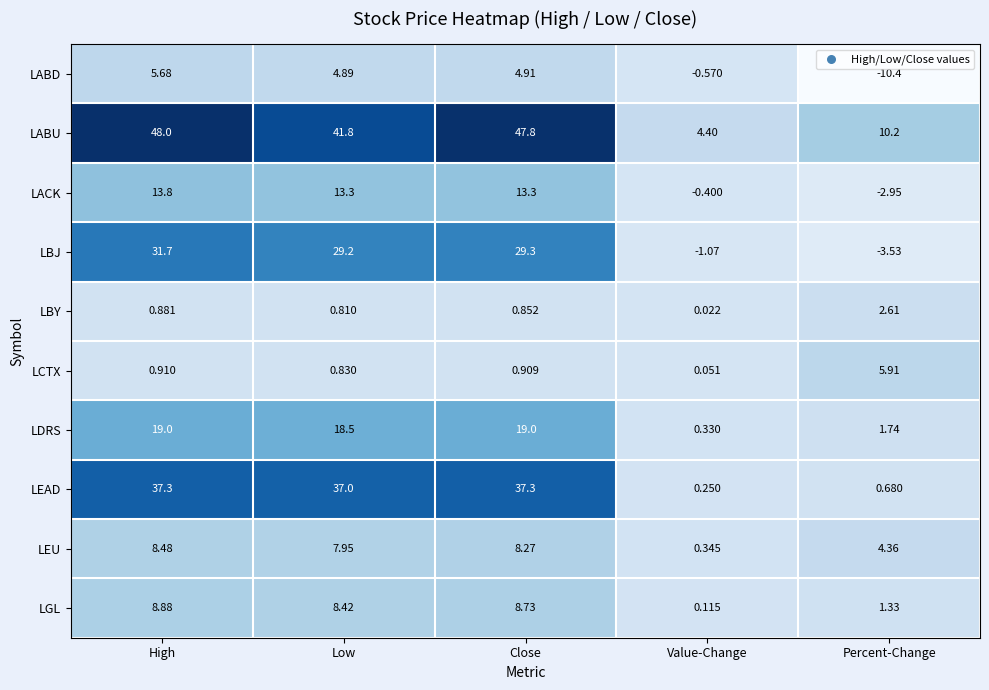

Which series has the largest total across all categories?

LABU